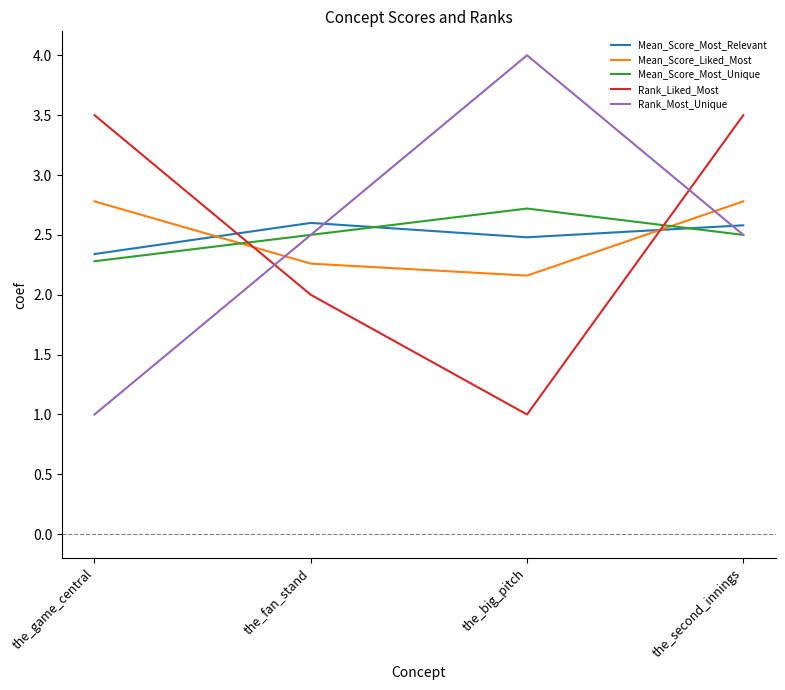

What is the difference between the Mean_Score_Liked_Most values at the_fan_stand and the_big_pitch?

0.1